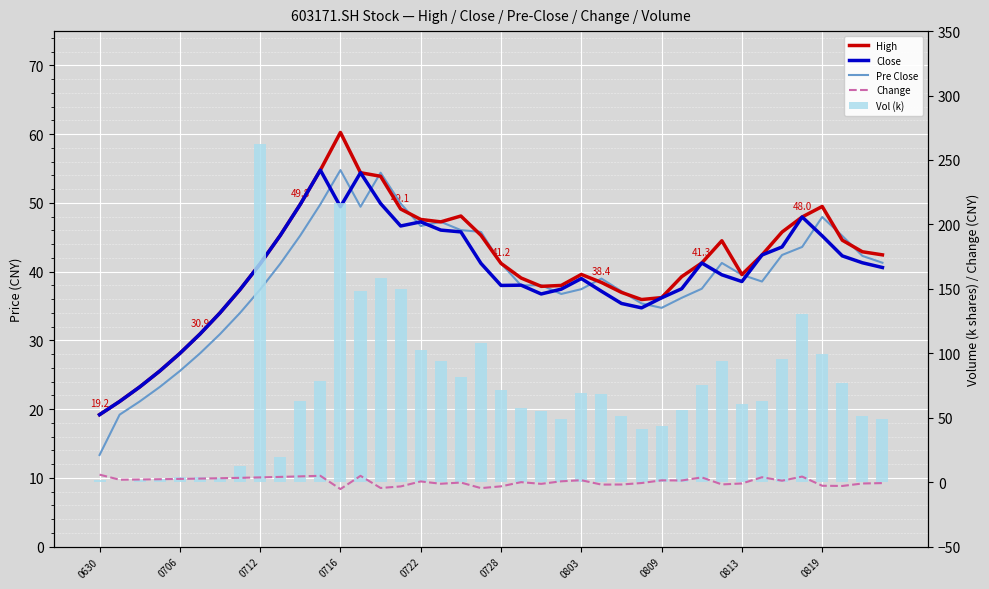

Is the value of Change at 31 greater than the value of Pre Close at 0809?

No